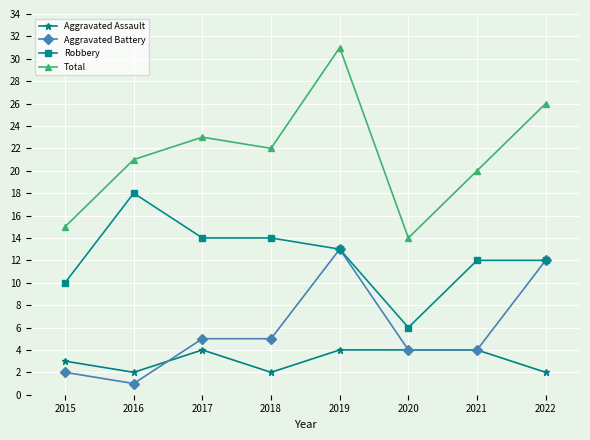

How many interior local valleys does the Total series have?

2